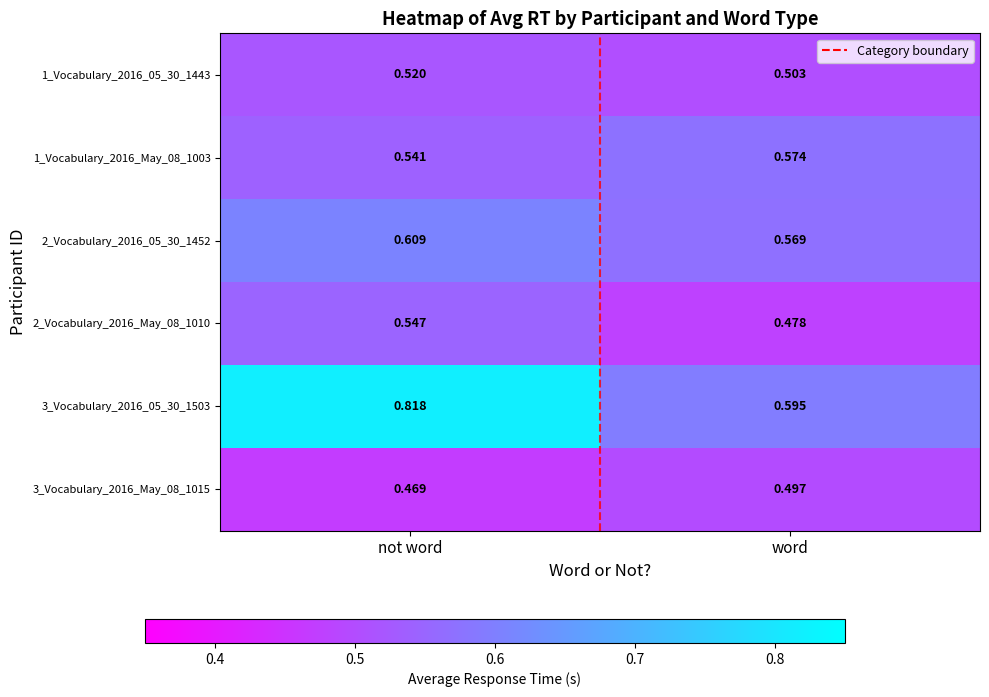

Rank the series at not word from lowest to highest value.

3_Vocabulary_2016_May_08_1015, 1_Vocabulary_2016_05_30_1443, 1_Vocabulary_2016_May_08_1003, 2_Vocabulary_2016_May_08_1010, 2_Vocabulary_2016_05_30_1452, 3_Vocabulary_2016_05_30_1503